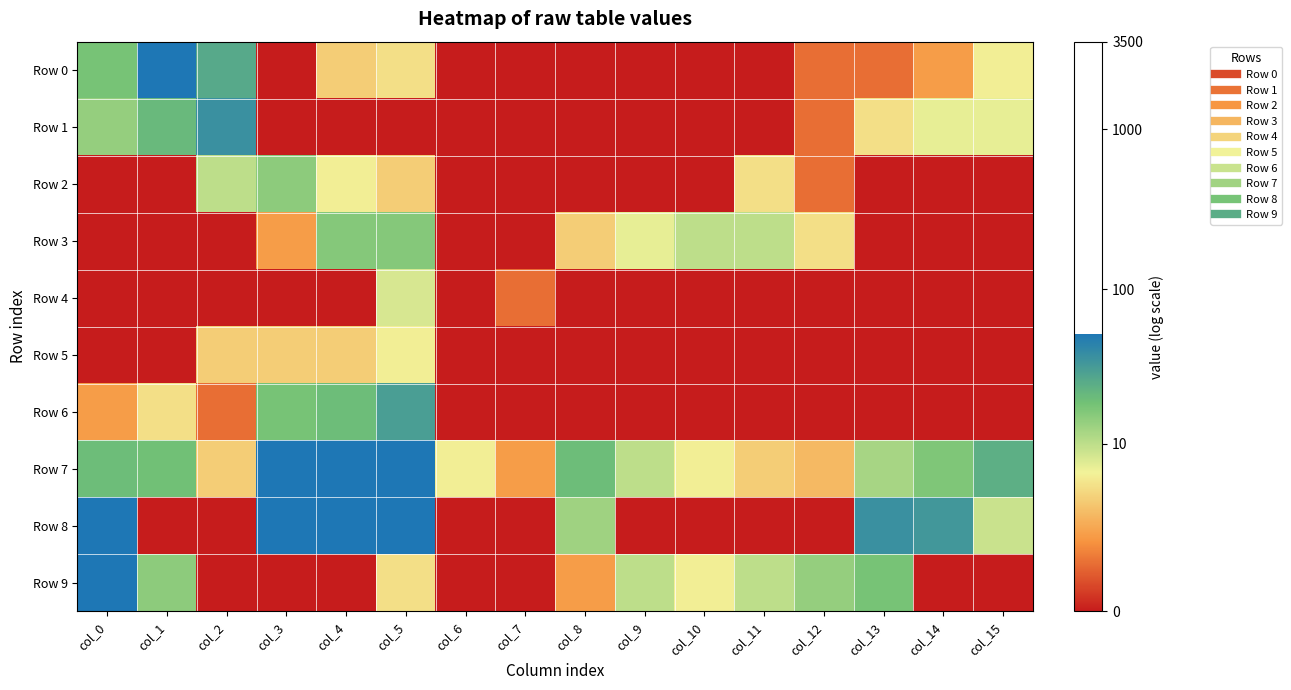

Reading left to right, what are all the values shown in this chart?

Row 0: col_0=2.9	col_1=4.0	col_2=3.3	col_3=0.0	col_4=1.6	col_5=1.8	col_6=0.0	col_7=0.0	col_8=0.0	col_9=0.0	col_10=0.0	col_11=0.0	col_12=0.7	col_13=0.7	col_14=1.1	col_15=1.9
Row 1: col_0=2.7	col_1=3.1	col_2=3.6	col_3=0.0	col_4=0.0	col_5=0.0	col_6=0.0	col_7=0.0	col_8=0.0	col_9=0.0	col_10=0.0	col_11=0.0	col_12=0.7	col_13=1.8	col_14=2.1	col_15=2.1
Row 2: col_0=0.0	col_1=0.0	col_2=2.4	col_3=2.8	col_4=1.9	col_5=1.6	col_6=0.0	col_7=0.0	col_8=0.0	col_9=0.0	col_10=0.0	col_11=1.8	col_12=0.7	col_13=0.0	col_14=0.0	col_15=0.0
Row 3: col_0=0.0	col_1=0.0	col_2=0.0	col_3=1.1	col_4=2.8	col_5=2.8	col_6=0.0	col_7=0.0	col_8=1.6	col_9=2.1	col_10=2.4	col_11=2.4	col_12=1.8	col_13=0.0	col_14=0.0	col_15=0.0
Row 4: col_0=0.0	col_1=0.0	col_2=0.0	col_3=0.0	col_4=0.0	col_5=2.2	col_6=0.0	col_7=0.7	col_8=0.0	col_9=0.0	col_10=0.0	col_11=0.0	col_12=0.0	col_13=0.0	col_14=0.0	col_15=0.0
Row 5: col_0=0.0	col_1=0.0	col_2=1.6	col_3=1.6	col_4=1.6	col_5=1.9	col_6=0.0	col_7=0.0	col_8=0.0	col_9=0.0	col_10=0.0	col_11=0.0	col_12=0.0	col_13=0.0	col_14=0.0	col_15=0.0
Row 6: col_0=1.1	col_1=1.8	col_2=0.7	col_3=2.9	col_4=3.0	col_5=3.5	col_6=0.0	col_7=0.0	col_8=0.0	col_9=0.0	col_10=0.0	col_11=0.0	col_12=0.0	col_13=0.0	col_14=0.0	col_15=0.0
Row 7: col_0=3.0	col_1=3.0	col_2=1.6	col_3=8.1	col_4=8.1	col_5=8.1	col_6=1.9	col_7=1.1	col_8=3.0	col_9=2.4	col_10=1.9	col_11=1.6	col_12=1.4	col_13=2.6	col_14=2.9	col_15=3.2
Row 8: col_0=4.1	col_1=0.0	col_2=0.0	col_3=8.1	col_4=7.8	col_5=7.4	col_6=0.0	col_7=0.0	col_8=2.6	col_9=0.0	col_10=0.0	col_11=0.0	col_12=0.0	col_13=3.6	col_14=3.6	col_15=2.3
Row 9: col_0=8.1	col_1=2.8	col_2=0.0	col_3=0.0	col_4=0.0	col_5=1.8	col_6=0.0	col_7=0.0	col_8=1.1	col_9=2.4	col_10=1.9	col_11=2.4	col_12=2.7	col_13=2.9	col_14=0.0	col_15=0.0